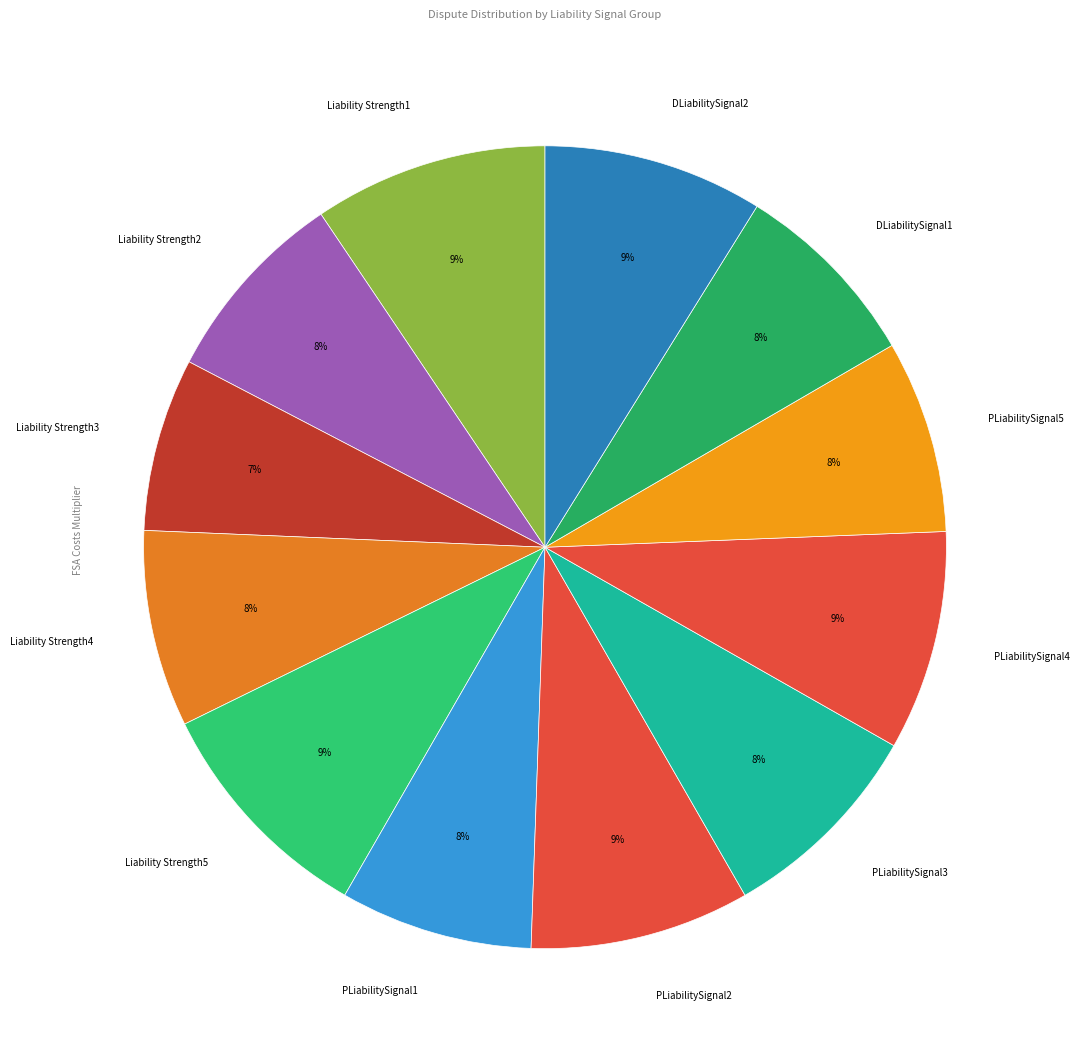

To the nearest percent, what portion does DLiabilitySignal2 represent?

9%